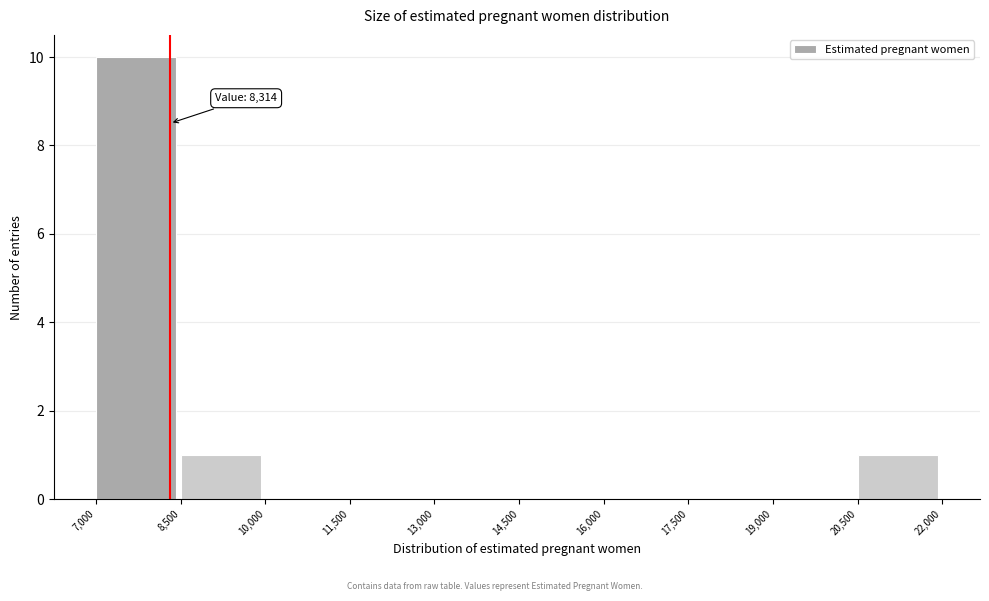

Which range on the x-axis has the tallest bar?

7,000 to 8,500